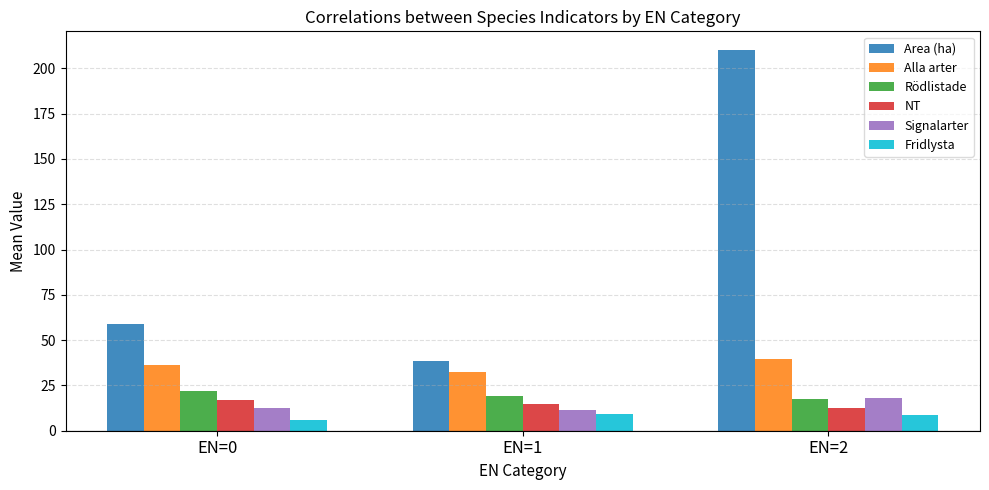

What is the value of the Alla arter bar at the 1st from the left?

36.2